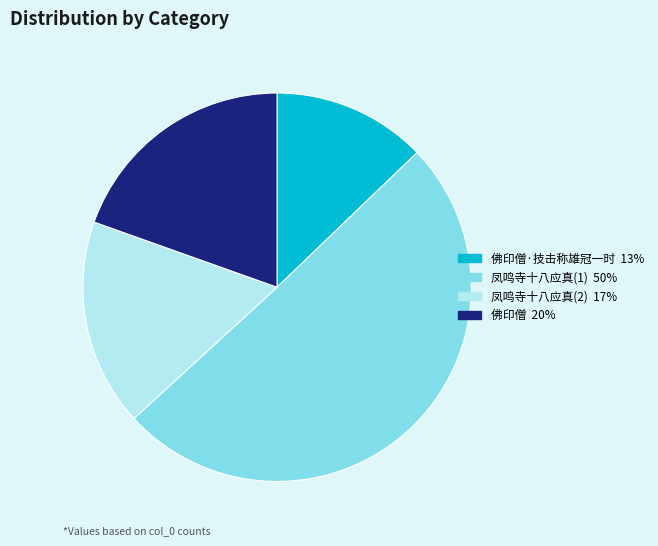

Is there any slice that represents more than half of the pie?

Yes